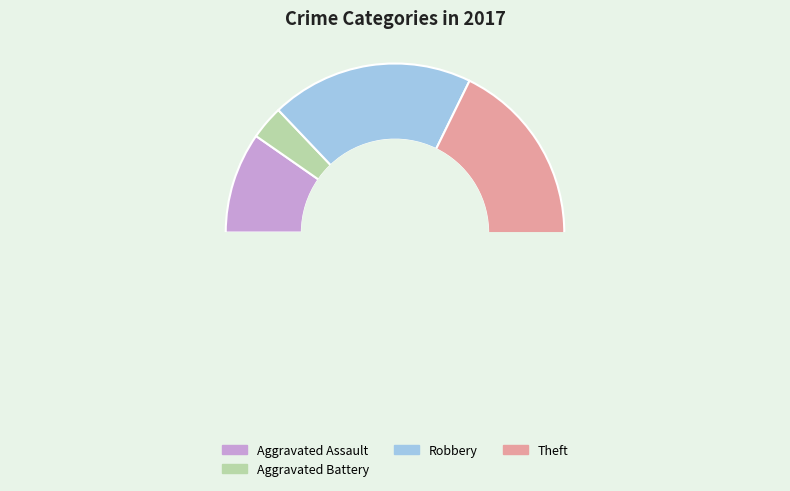

Combined, do Aggravated Assault and Theft account for over 50%?

Yes